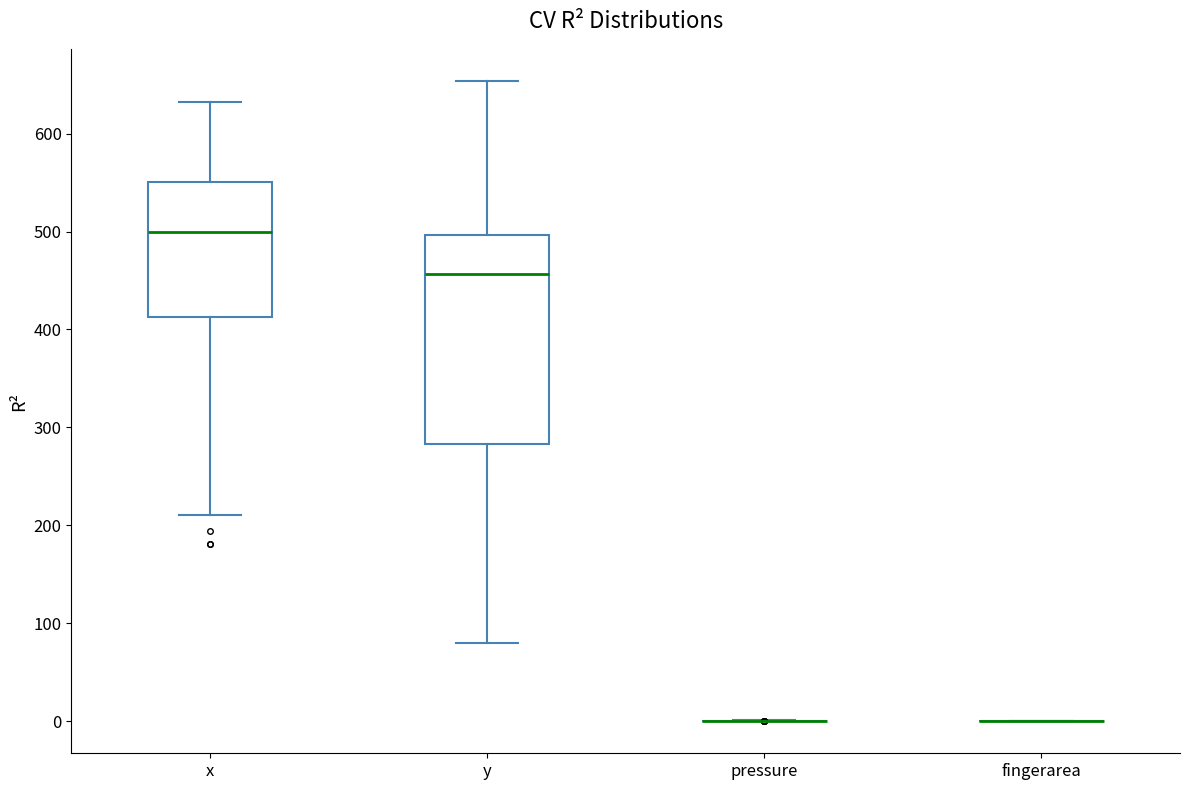

Reading left to right, transcribe this box plot: for each box, give where its median line is, the range the box spans, and where its two whiskers end, as read against the y-axis. The values are not printed on the chart, so give them approximately, as read against the axis.

x: median 500, box 410 to 550, whiskers 210 to 630
y: median 460, box 280 to 500, whiskers 80 to 650
pressure: box collapsed to a line at 0, whiskers 0 to 0
fingerarea: box collapsed to a line at 0, whiskers 0 to 0